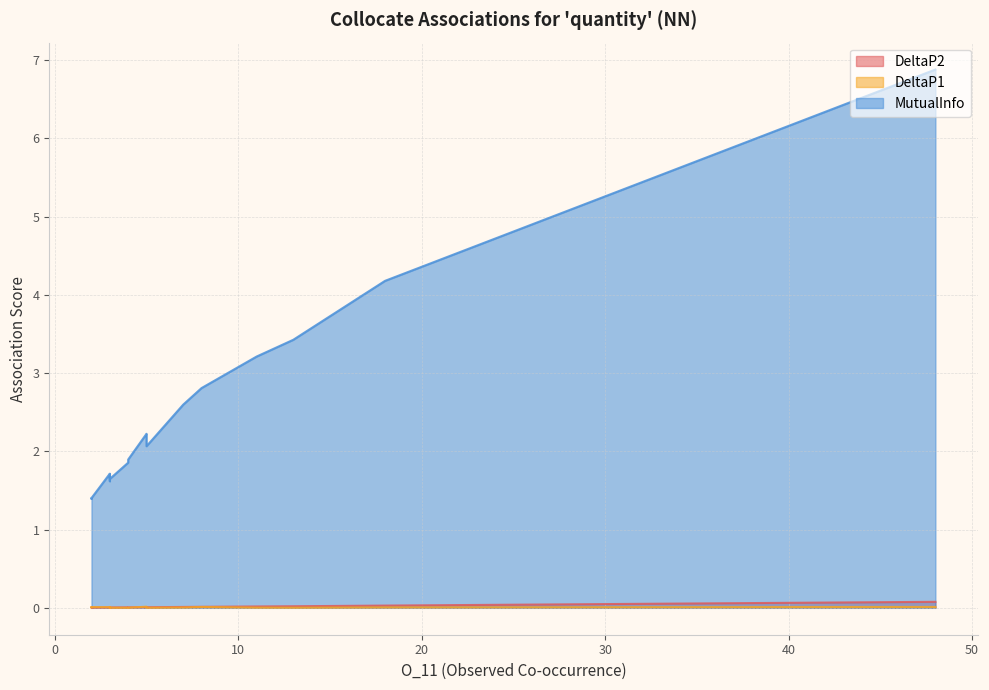

True or false: DeltaP2 has a value of 0.0 at 5.

True